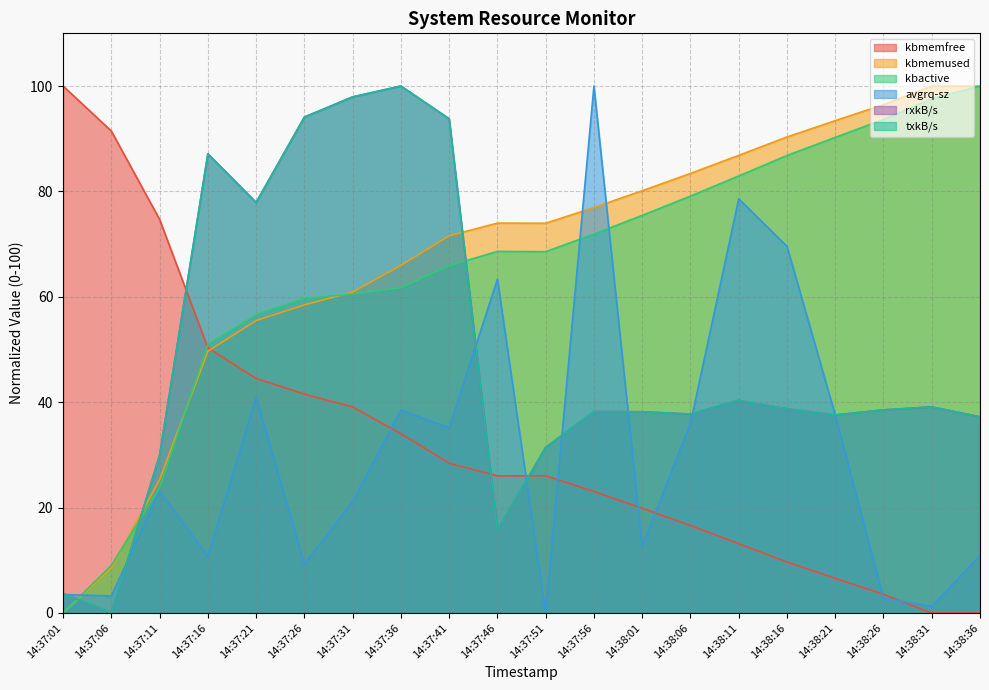

The value of avgrq-sz at 14:38:11 is 78.6. True or false?

True